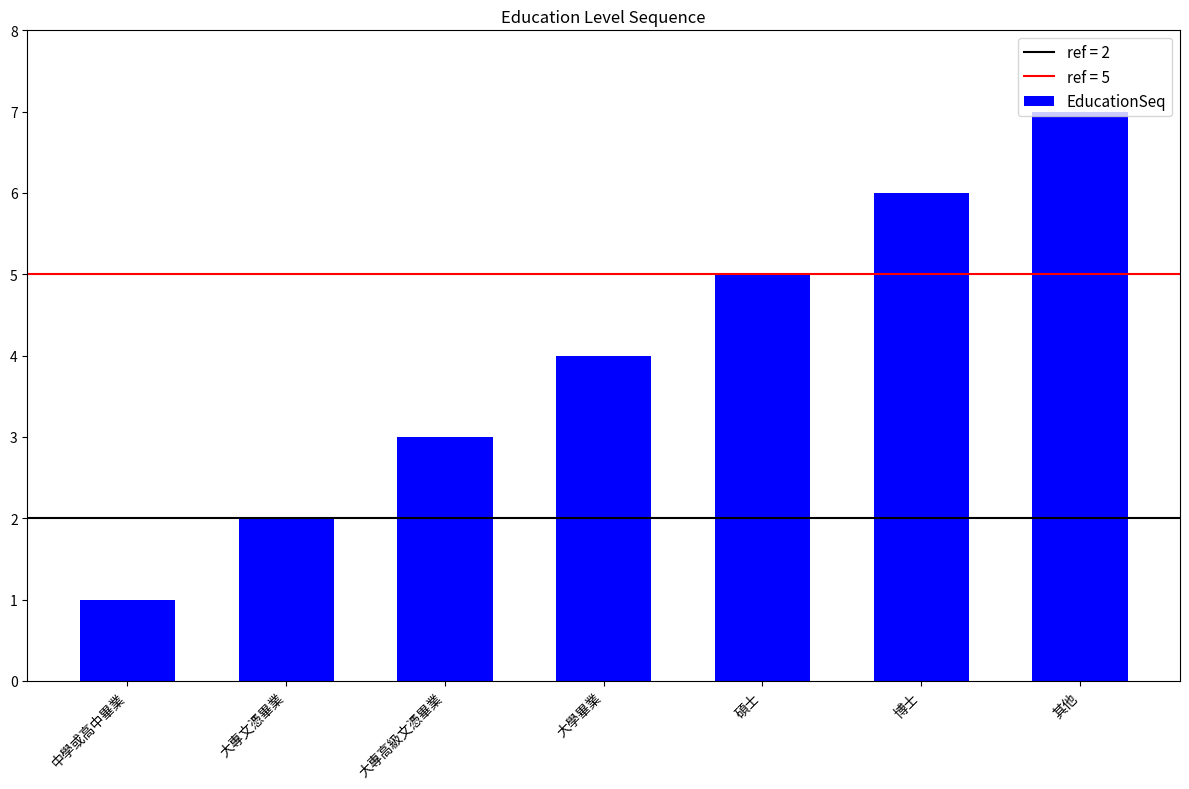

Approximately how many times larger is the value at 博士 compared to 中學或高中畢業?

6.0